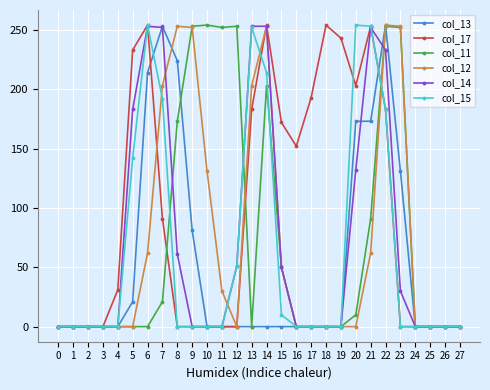

At which label is col_12 closest to 127?

10